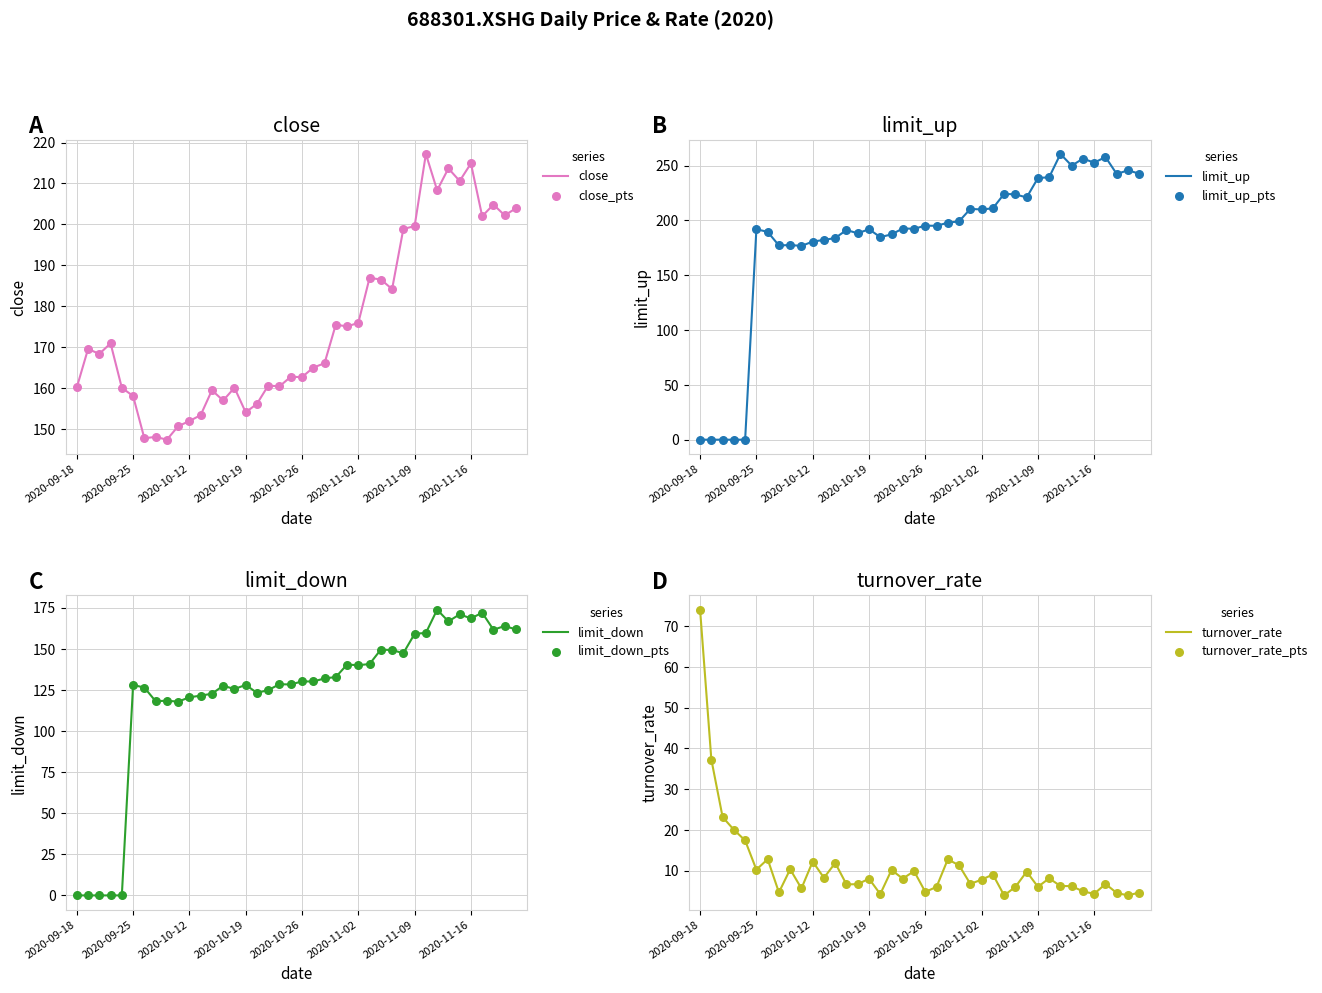

At which category is the sum across all series the highest?

2020-11-11